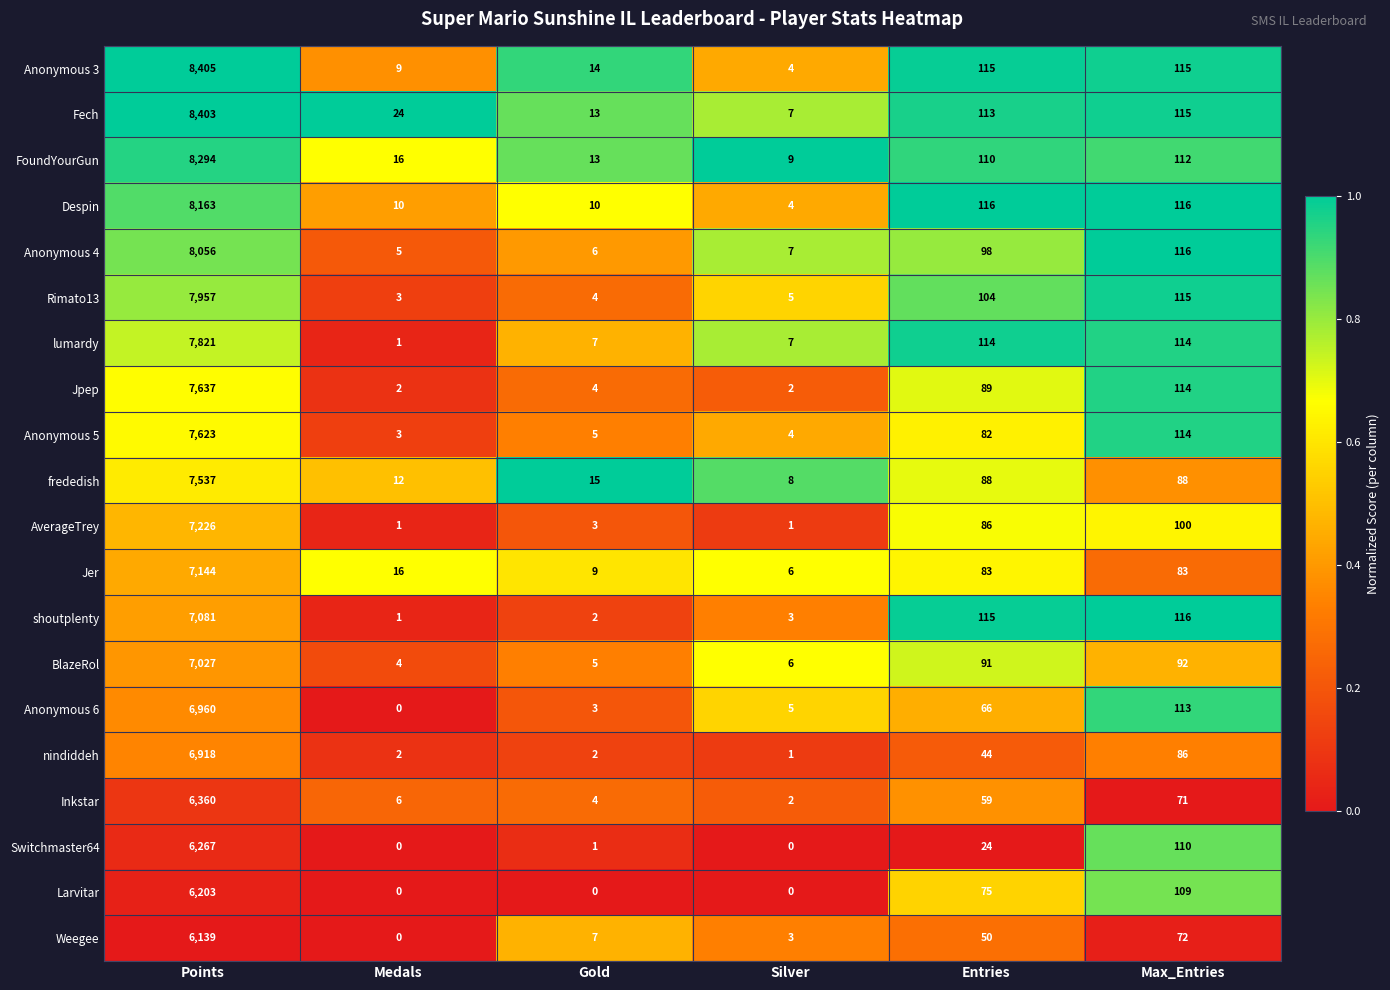

How many categories are shown in the chart?

6